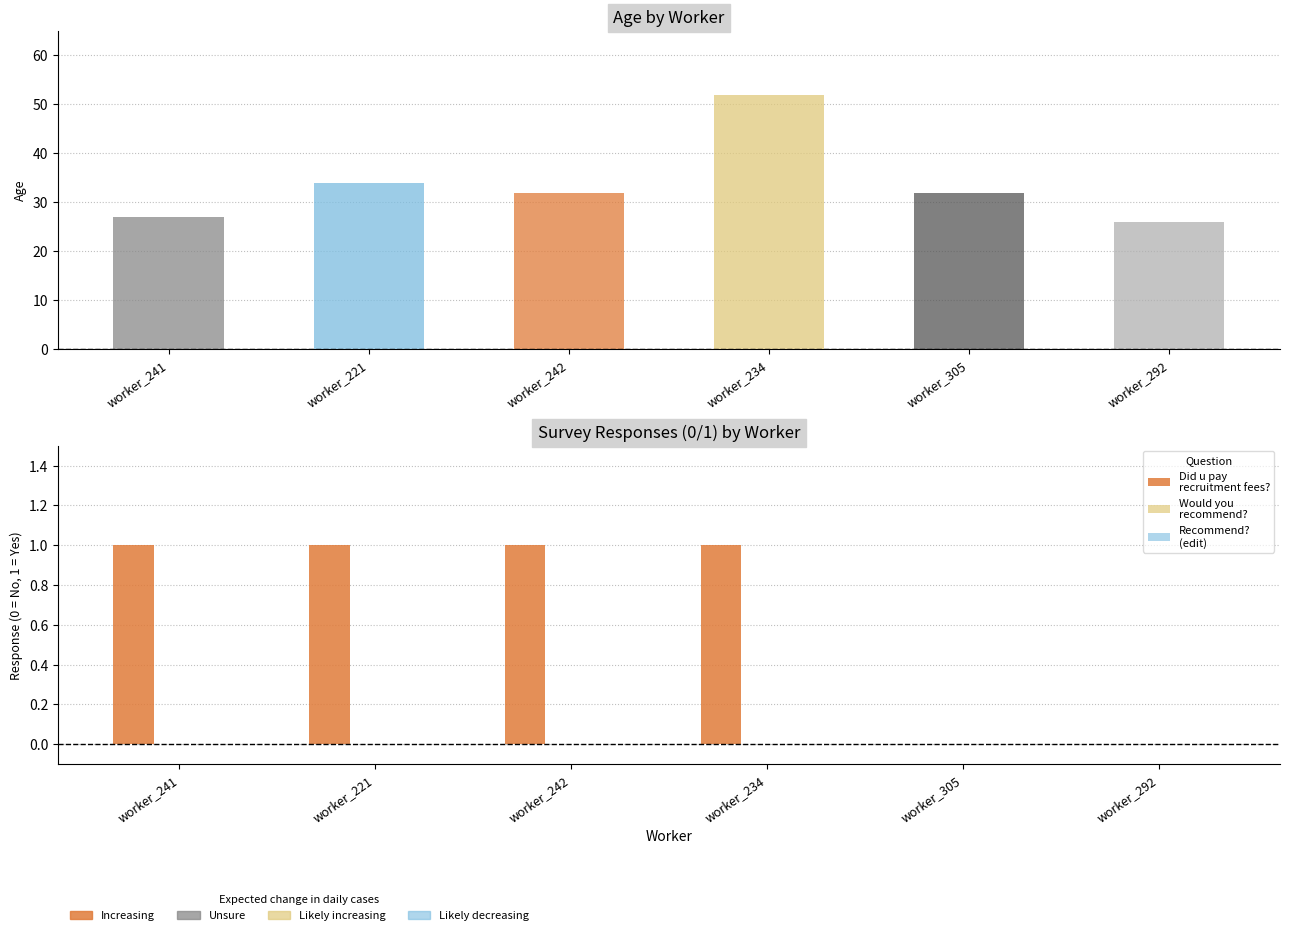

Count the number of data series in this chart.

3